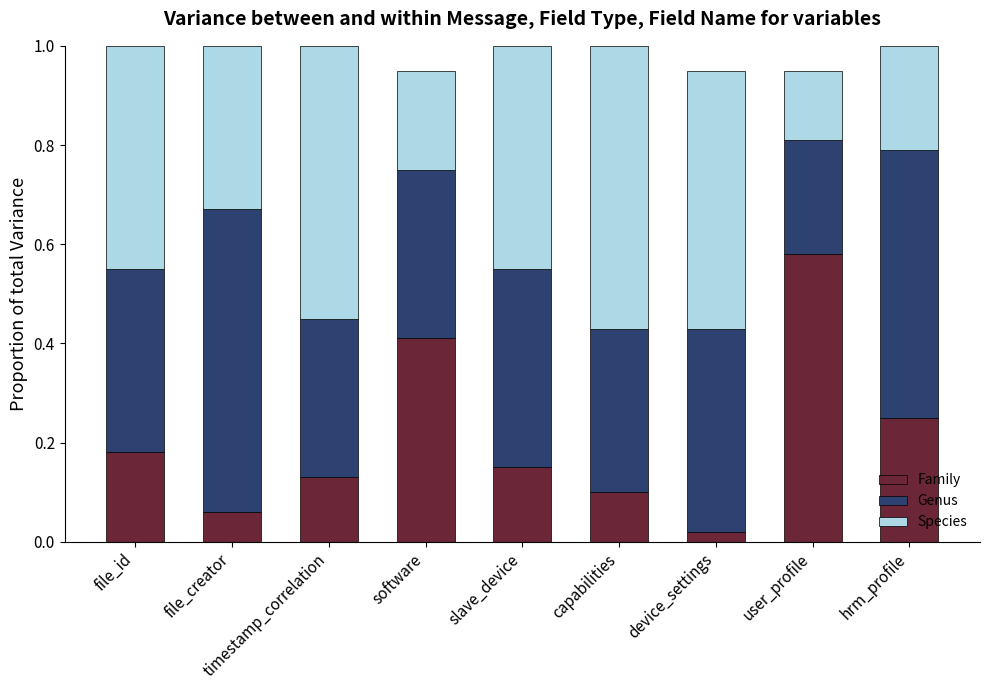

At which label does Family reach its peak?

user_profile